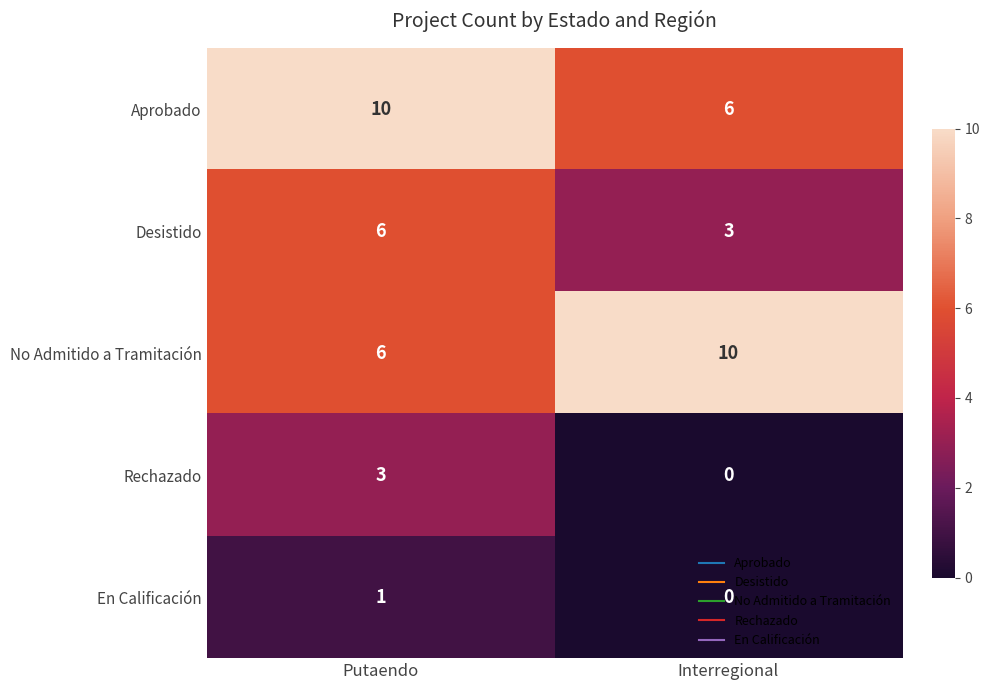

At which category is the sum across all series the highest?

Putaendo